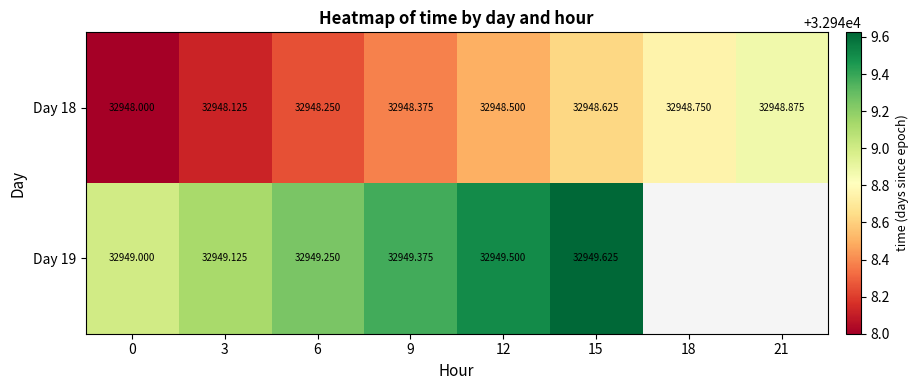

What is the lowest value of the Day 19 series?

32949.0